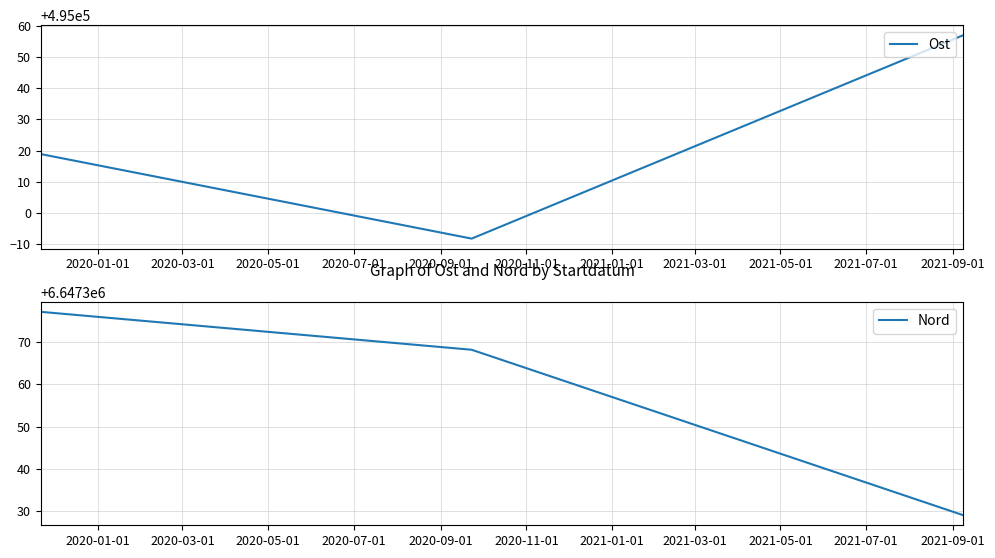

How many data points in Ost are less than 495018?

1